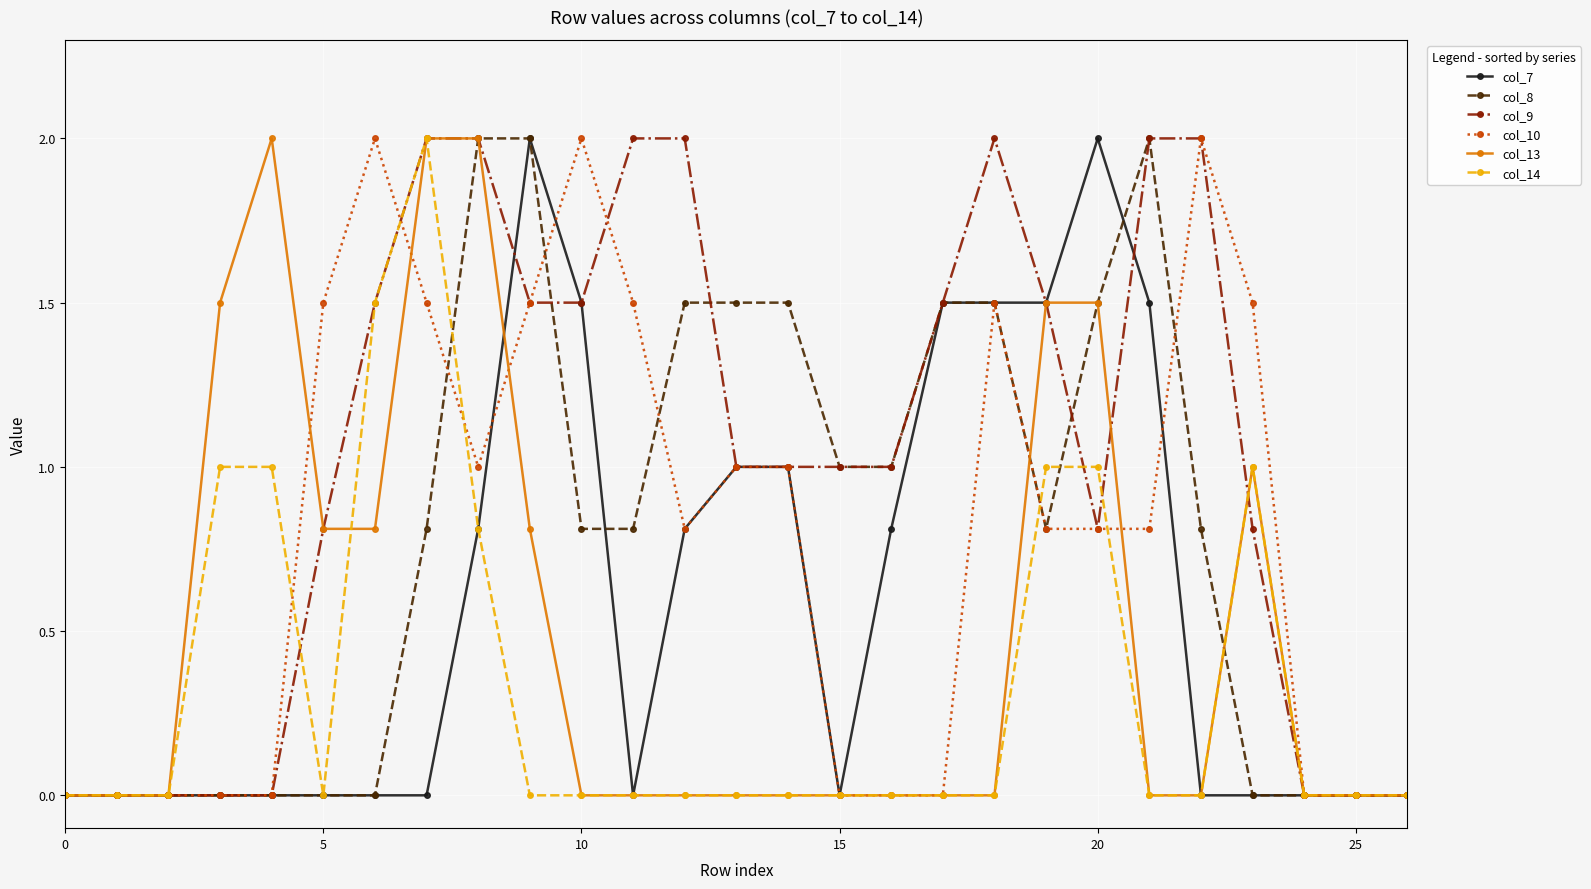

Which series has the largest total across all categories?

col_9